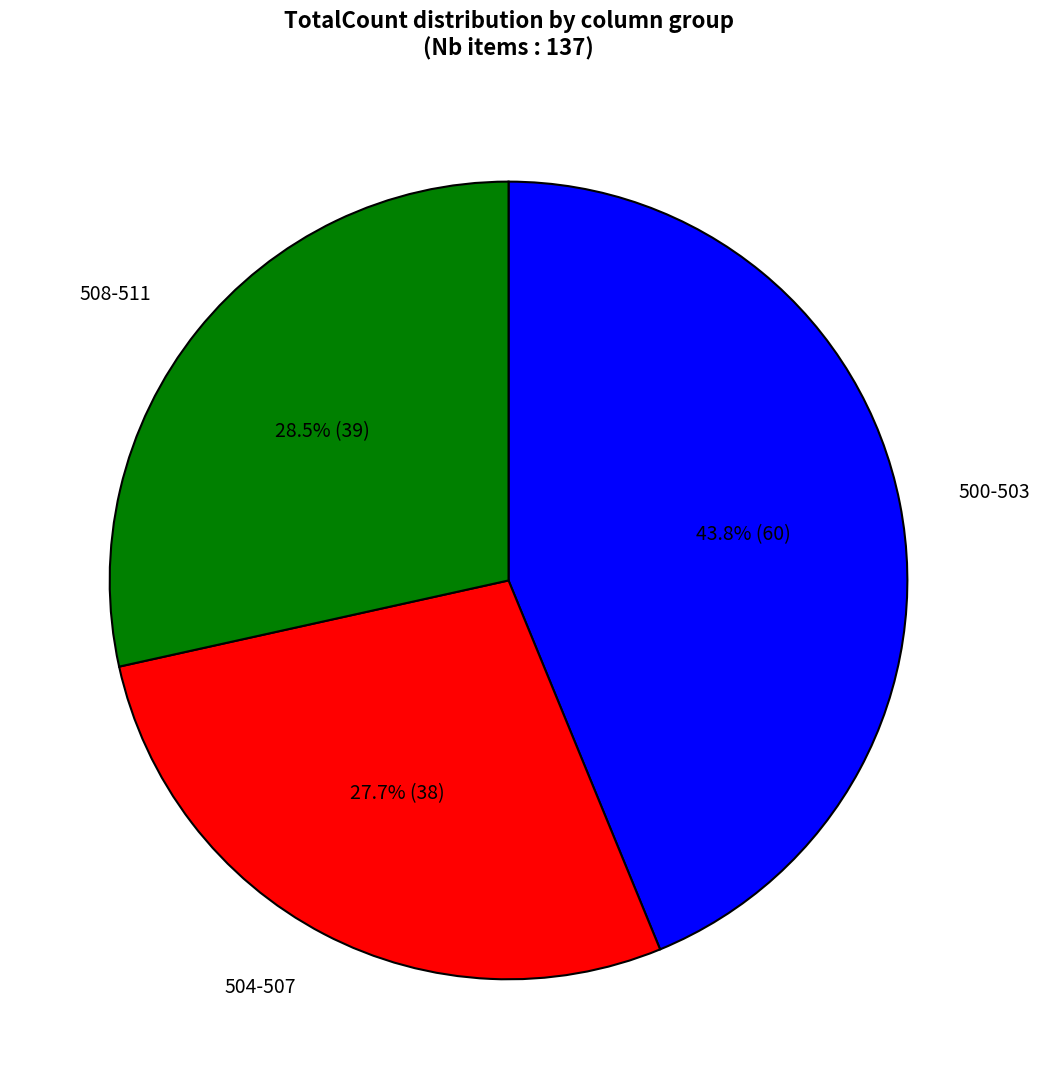

How much of the chart is everything except 504-507?

72.3%